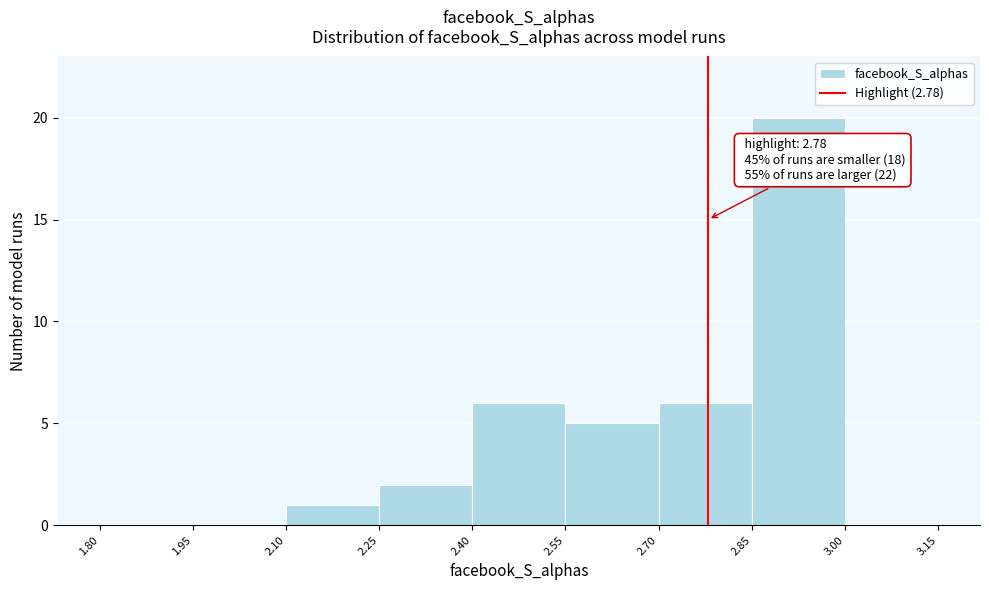

Over which range of the x-axis is the bar tallest?

2.85 to 3.00